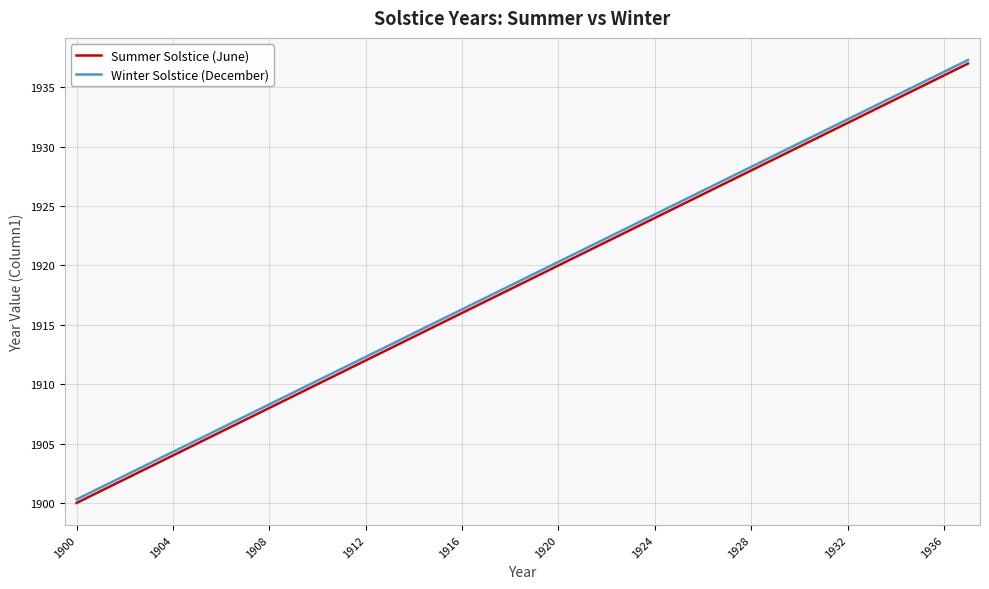

Reading right to left, extract all data points from this chart.

Summer Solstice (June): 1937.0	1936.0	1935.0	1934.0	1933.0	1932.0	1931.0	1930.0	1929.0	1928.0	1927.0	1926.0	1925.0	1924.0	1923.0	1922.0	1921.0	1920.0	1919.0	1918.0	1917.0	1916.0	1915.0	1914.0	1913.0	1912.0	1911.0	1910.0	1909.0	1908.0	1907.0	1906.0	1905.0	1904.0	1903.0	1902.0	1901.0	1900.0
Winter Solstice (December): 1937.3	1936.3	1935.3	1934.3	1933.3	1932.3	1931.3	1930.3	1929.3	1928.3	1927.3	1926.3	1925.3	1924.3	1923.3	1922.3	1921.3	1920.3	1919.3	1918.3	1917.3	1916.3	1915.3	1914.3	1913.3	1912.3	1911.3	1910.3	1909.3	1908.3	1907.3	1906.3	1905.3	1904.3	1903.3	1902.3	1901.3	1900.3